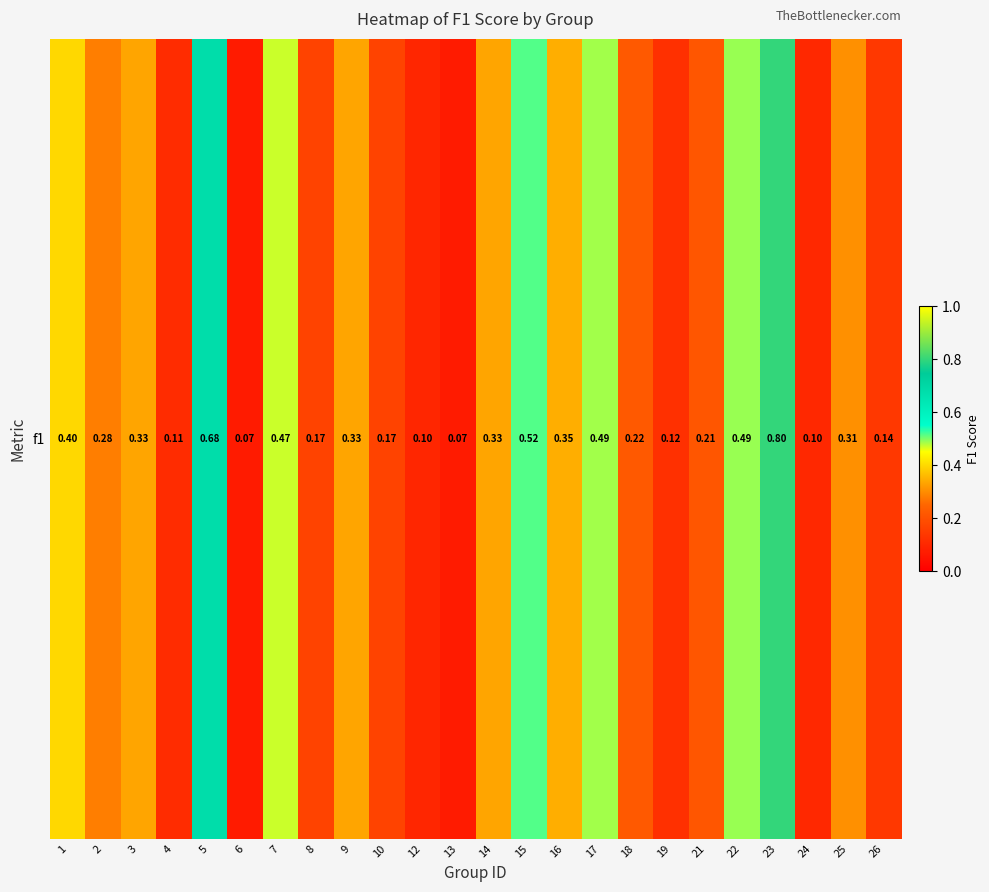

What is the maximum value shown in the chart?

0.8